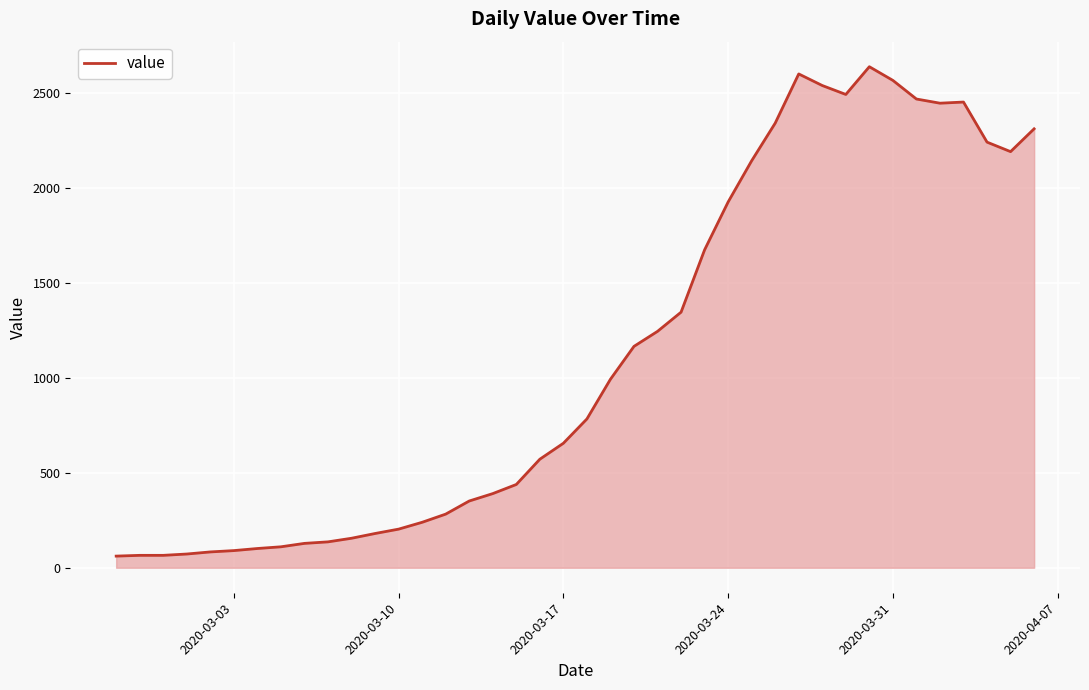

What is the average value?

1123